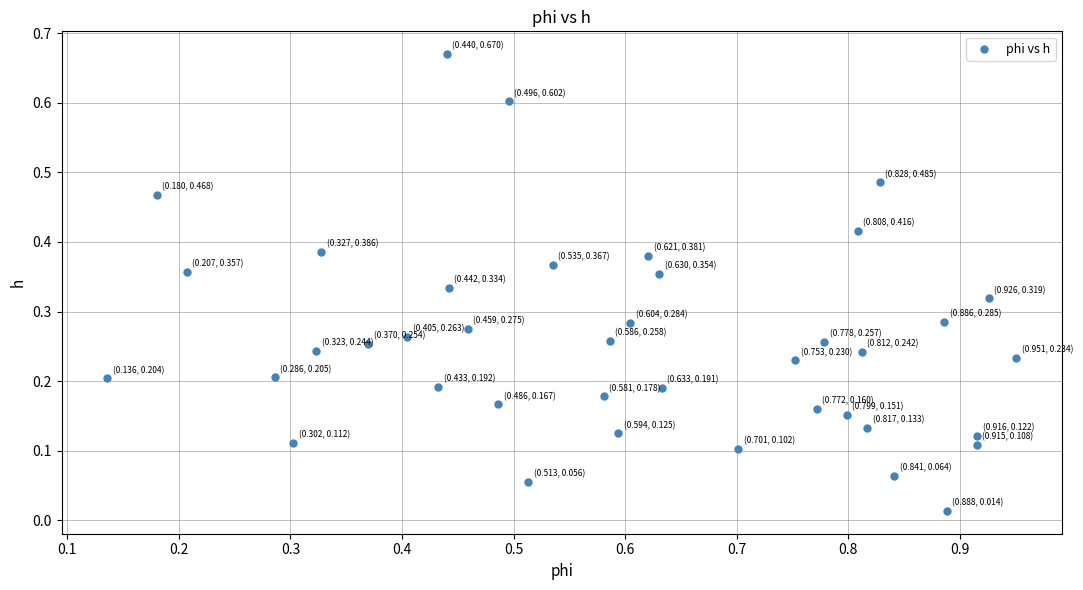

What is the range of X values (max minus min)?

0.8